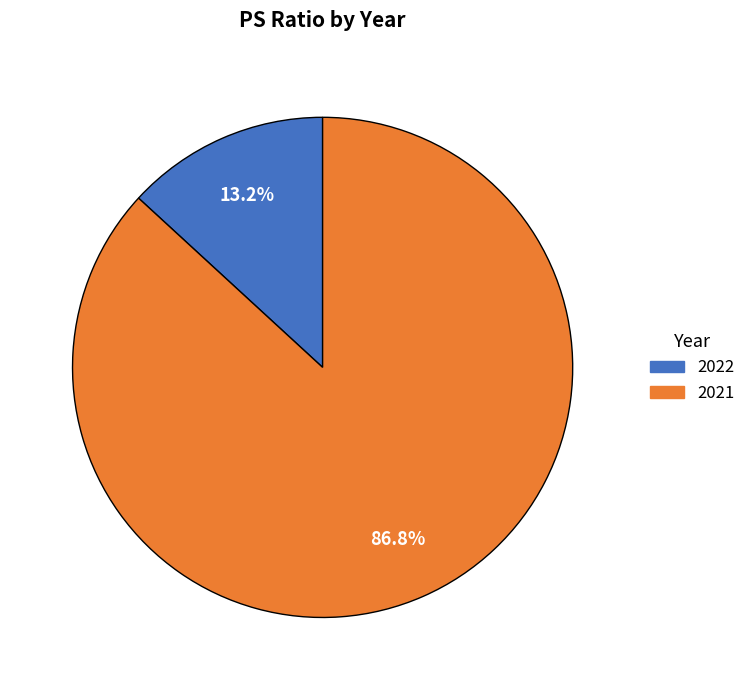

Between 2021 and 2022, which is larger?

2021